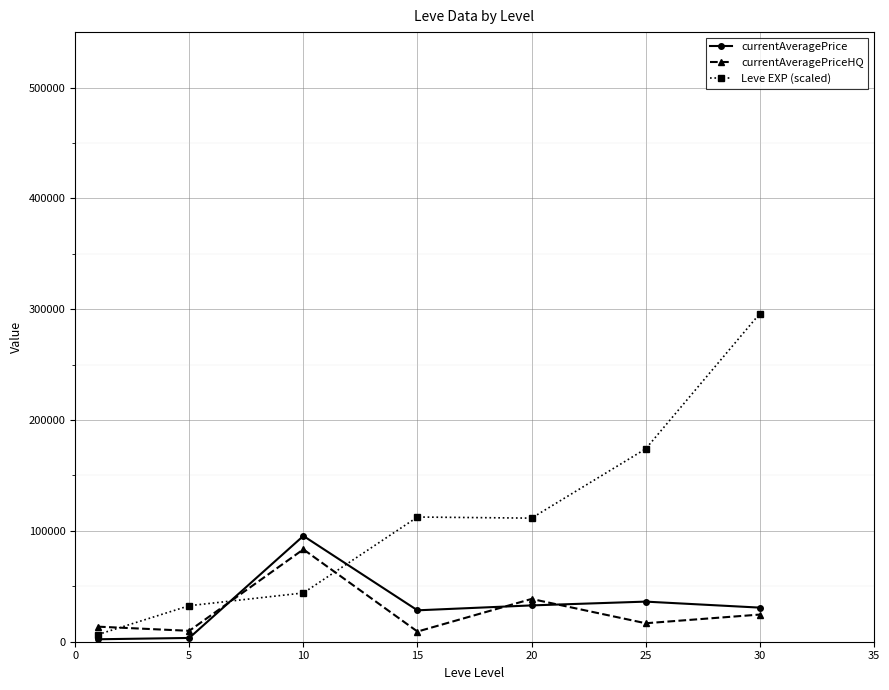

Which series has the largest range (max minus min)?

Leve EXP (scaled)